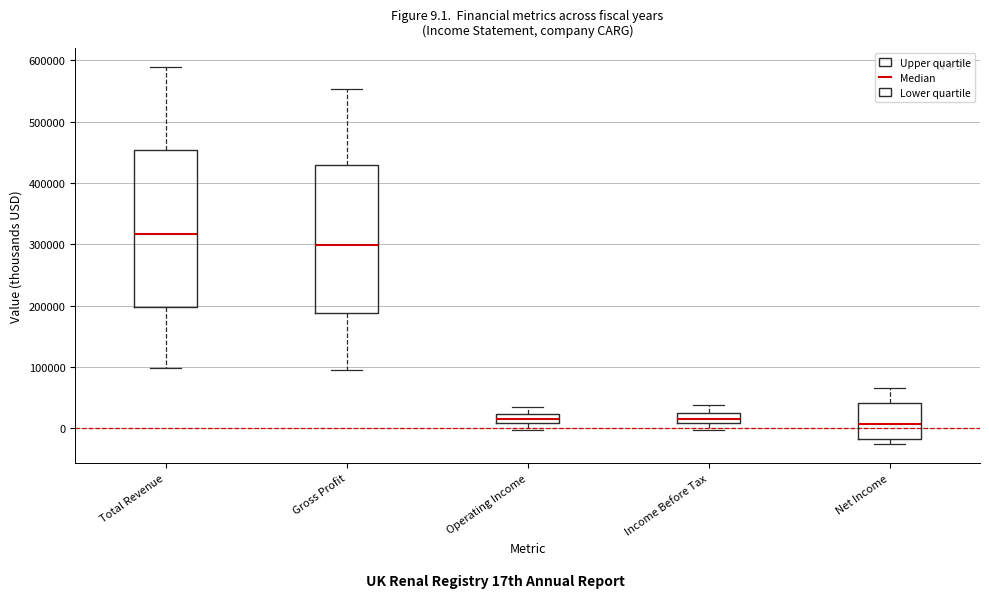

Which box is the tallest, from its lower edge to its upper edge?

Total Revenue